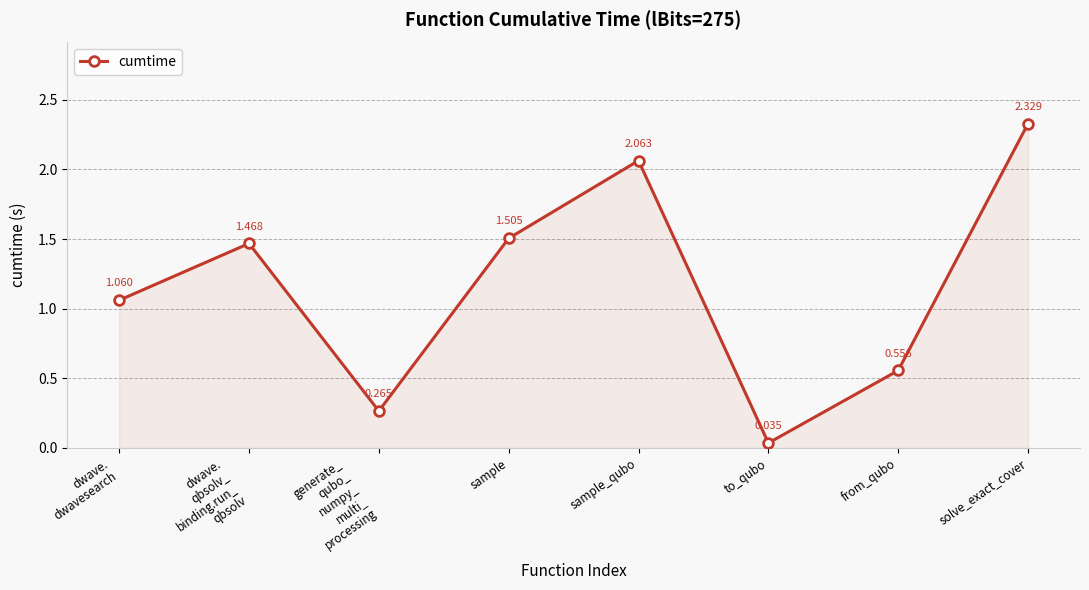

What is the label of the 8th point from the right?

dwave.
dwavesearch